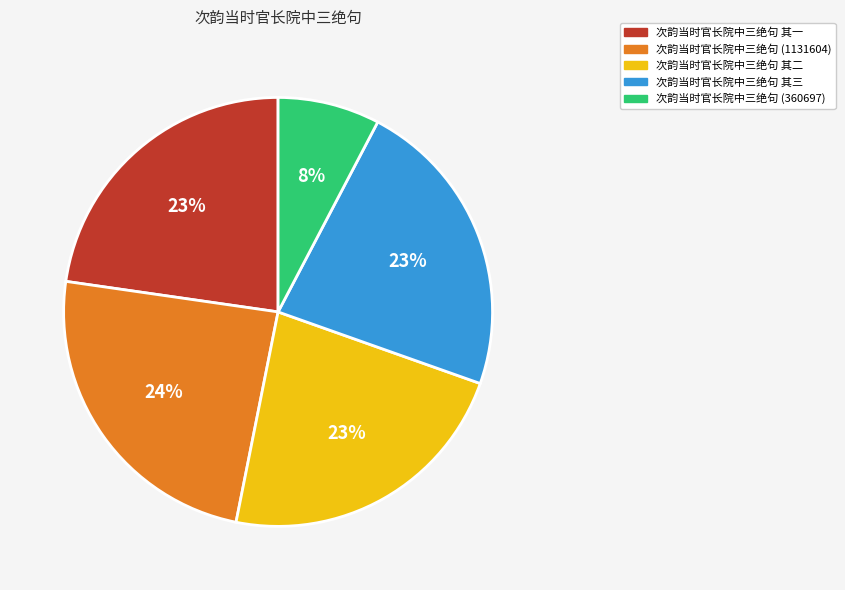

Is there a majority slice in this chart?

No